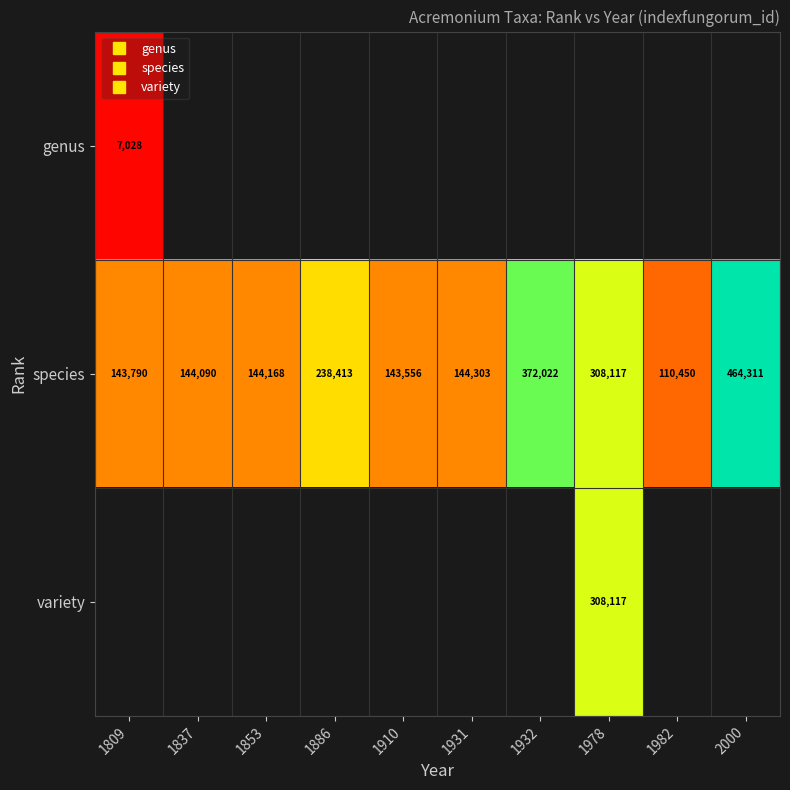

Rank the series by their maximum value, from highest to lowest.

species, variety, genus